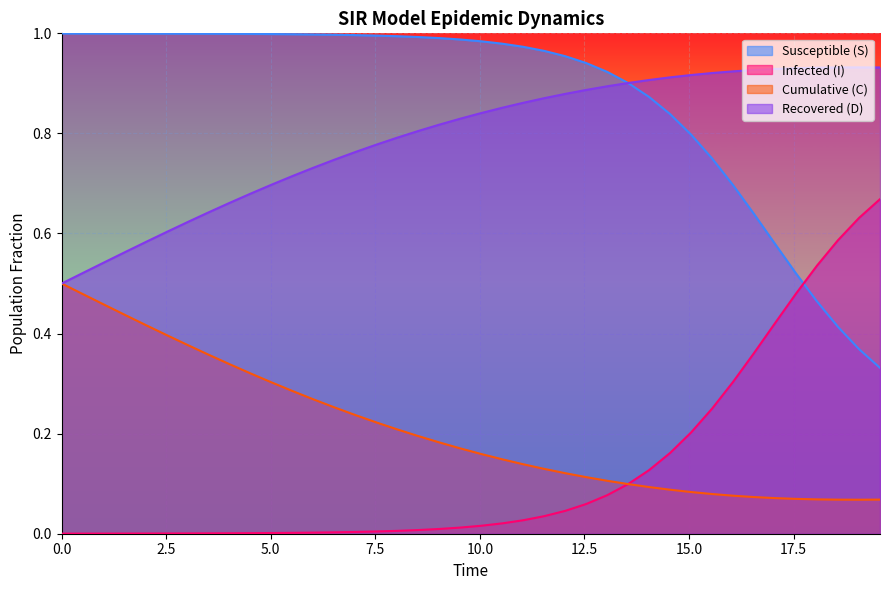

What is the minimum value for D?

0.5